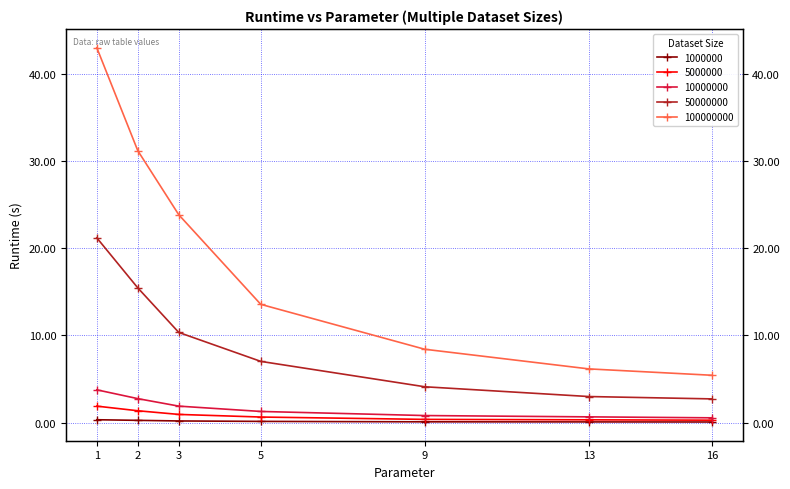

Is it true that 1000000 equals 0.1 at 9?

True